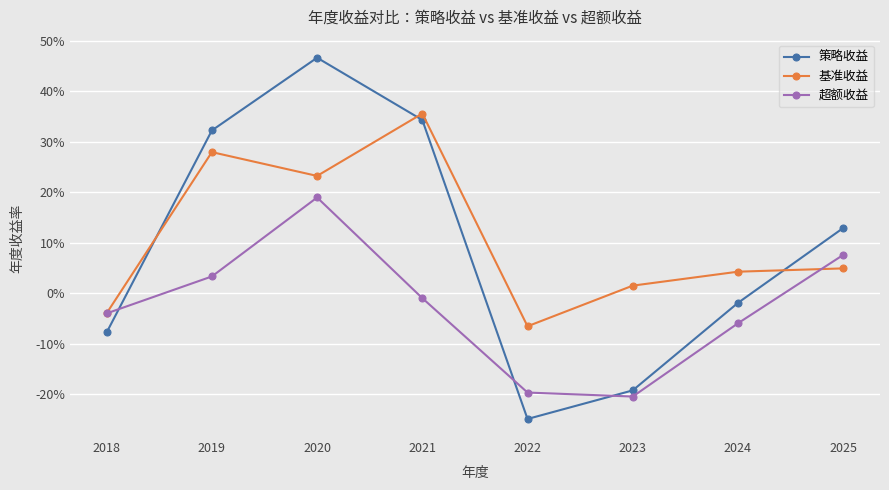

What is the greatest value displayed?

0.5